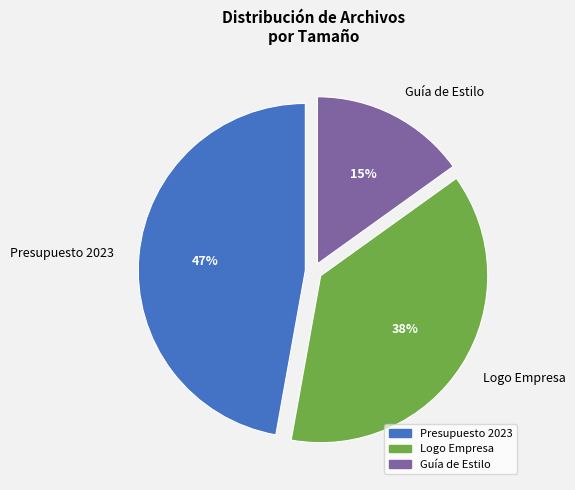

To the nearest percent, what percentage of the pie is Guía de Estilo?

15%